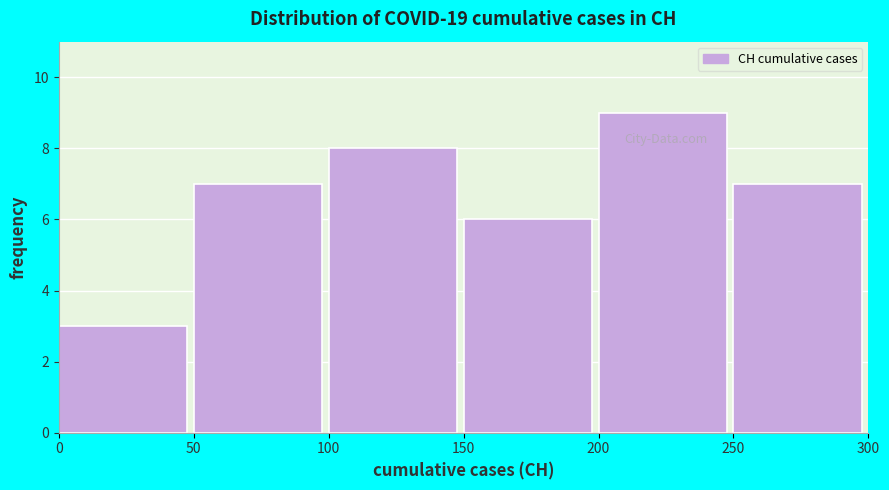

Which range on the x-axis has the tallest bar?

200 to 250